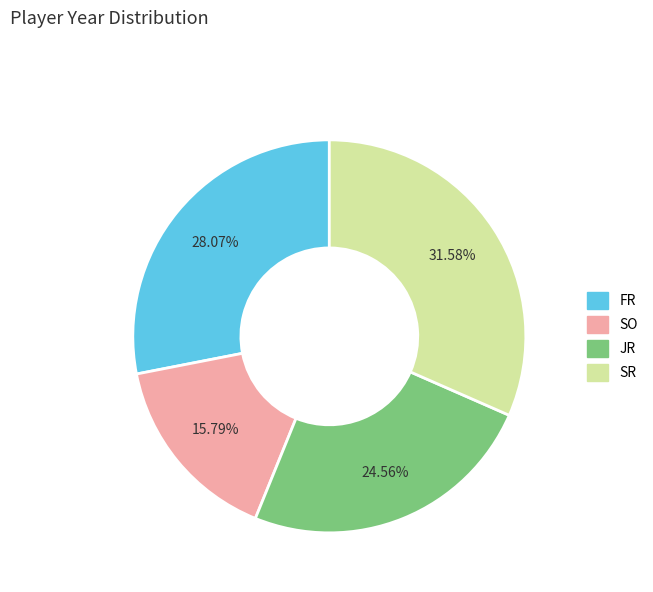

To the nearest percent, what is the difference between the largest and smallest slice percentages?

16%